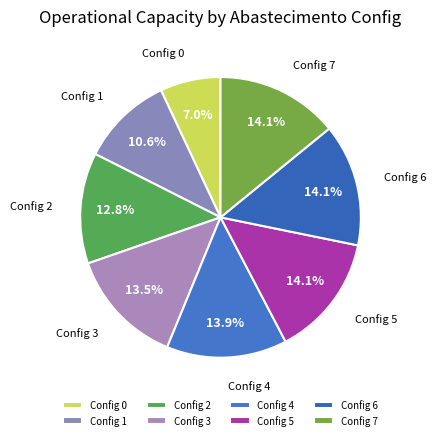

Combined, what portion of the pie is Config 7 and Config 3?

27.6%